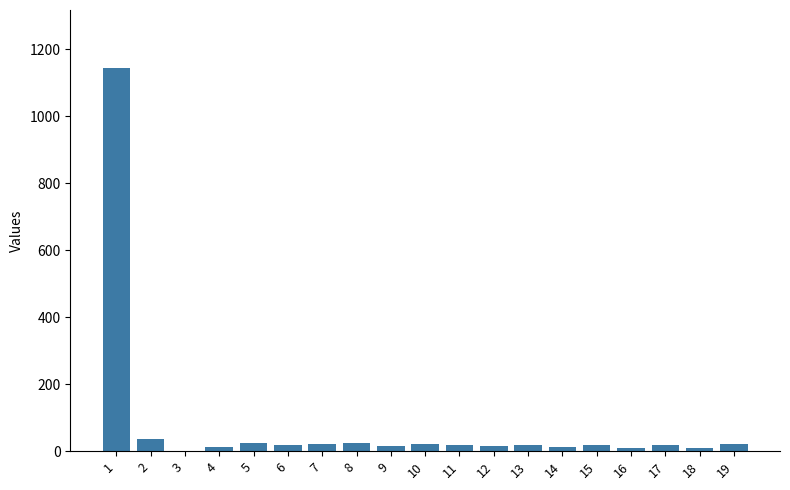

Count the number of data series in this chart.

1